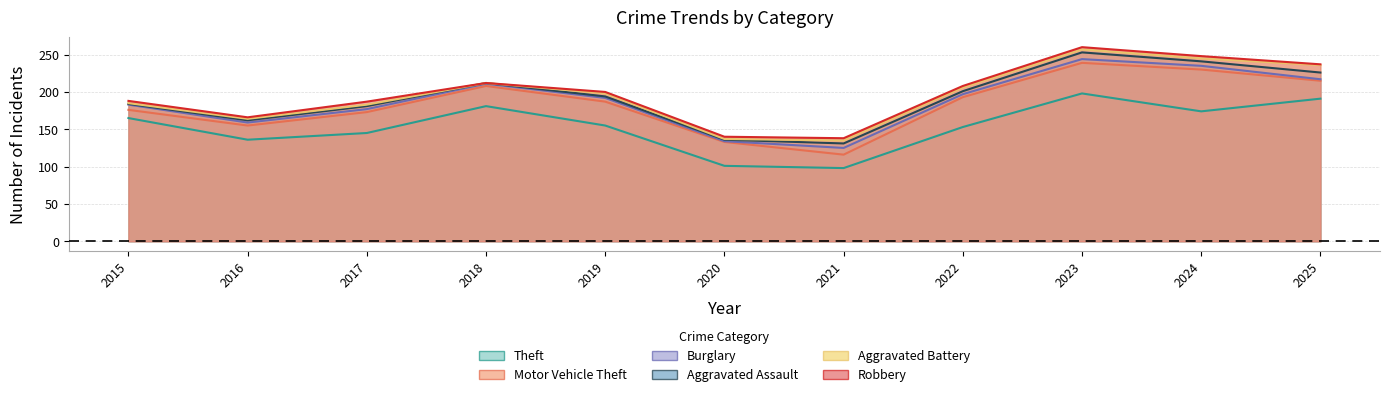

Which has a higher value, 2019 or 2023?

2023